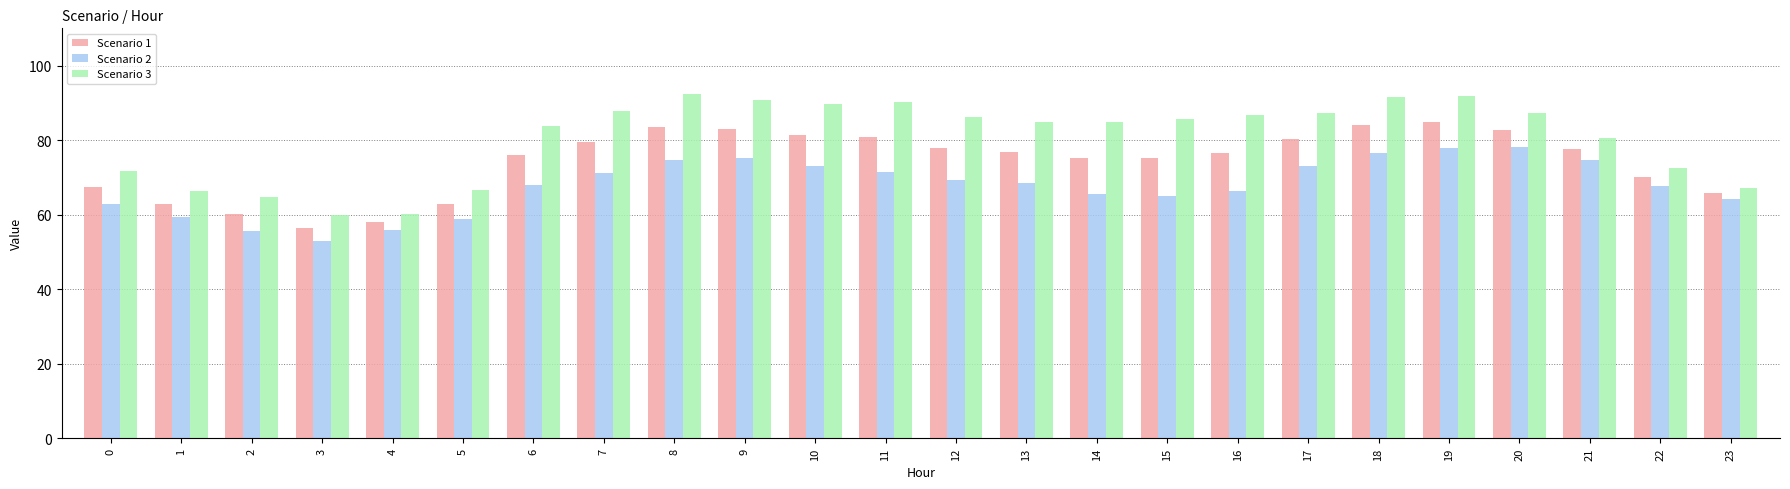

List the series in order of their overall mean, highest first.

Scenario 3, Scenario 1, Scenario 2